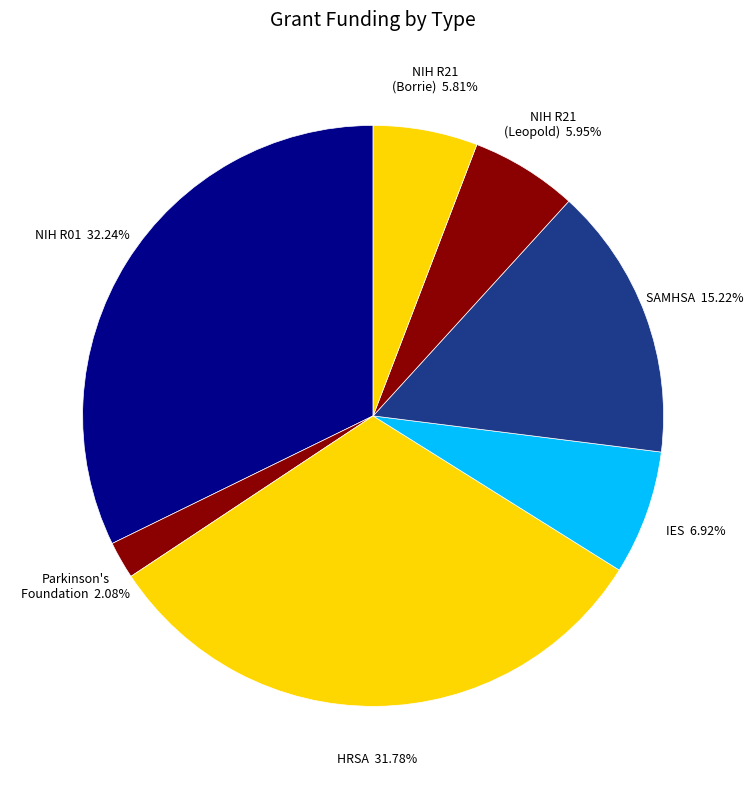

How many segments does this pie chart have?

7